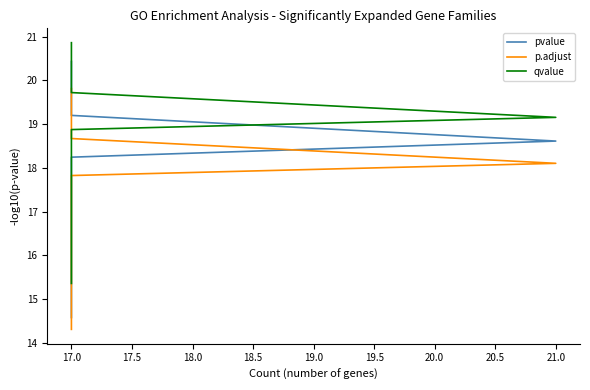

The p.adjust series shows 5.5 at 17.0. True or false?

False